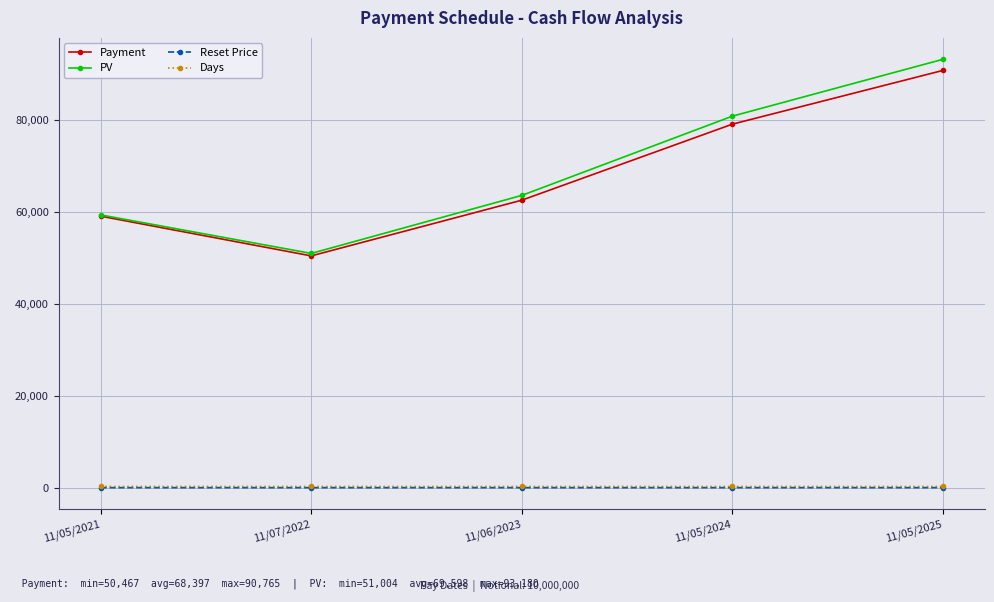

Which series changed the most between 11/07/2022 and 11/05/2024?

PV